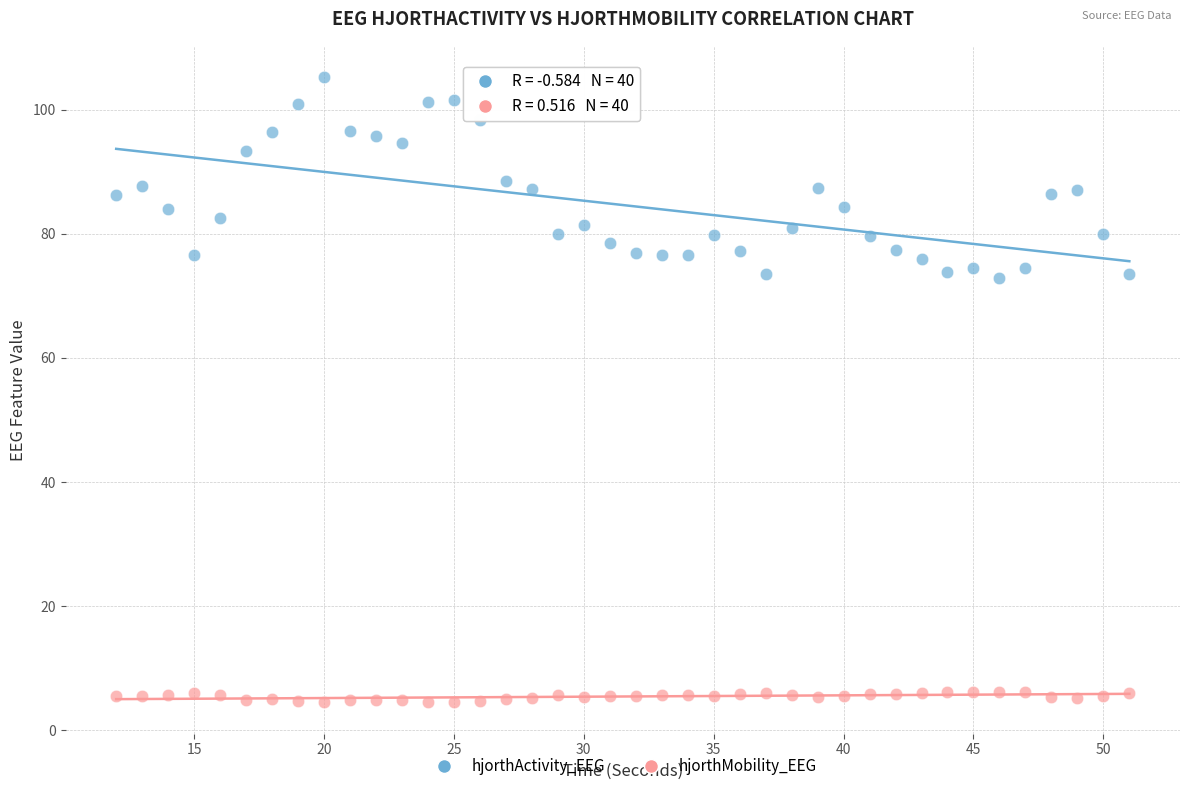

Which series reaches the minimum Y coordinate?

hjorthMobility_EEG